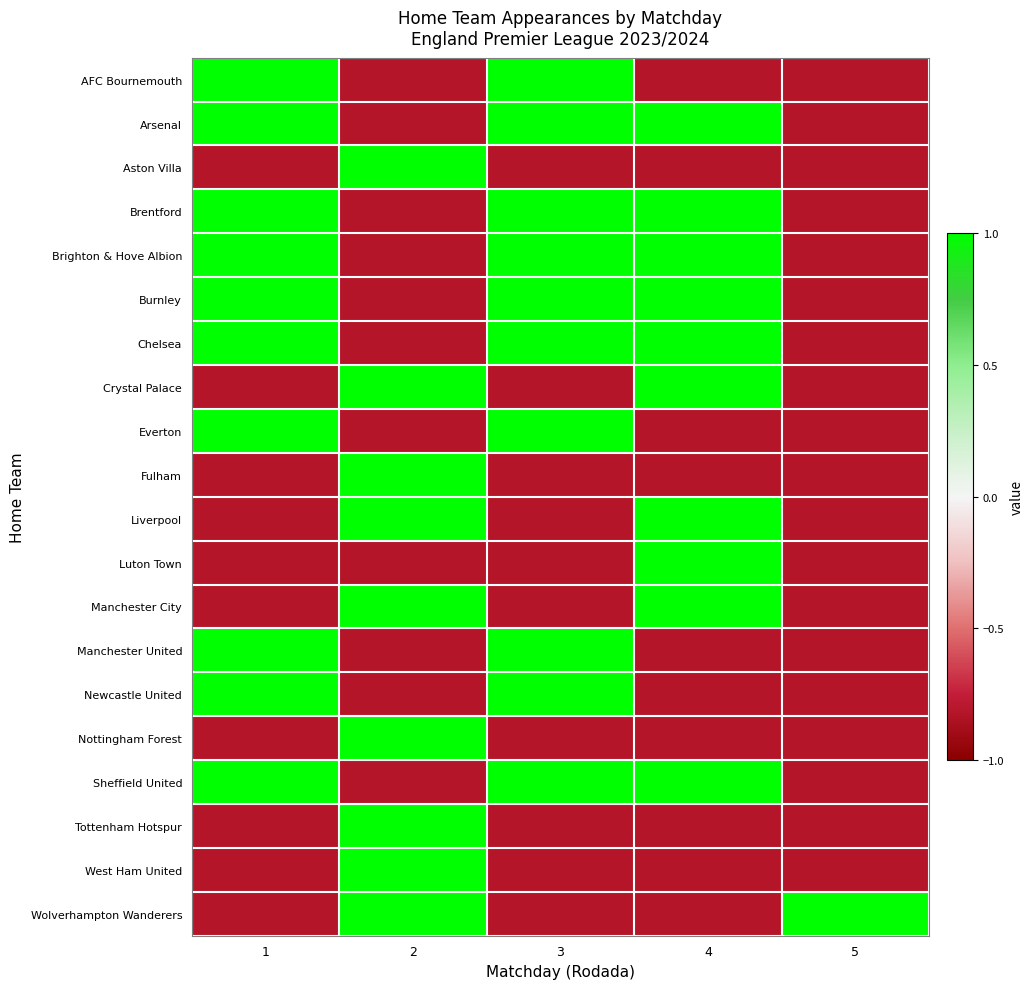

What is the maximum value shown in the chart?

1.0